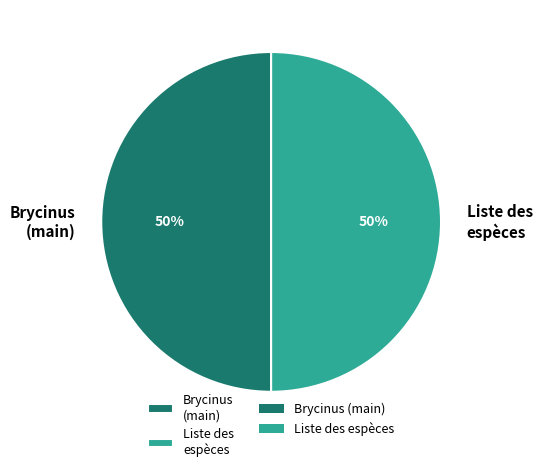

True or false: Brycinus (main) accounts for 50% of the total.

True